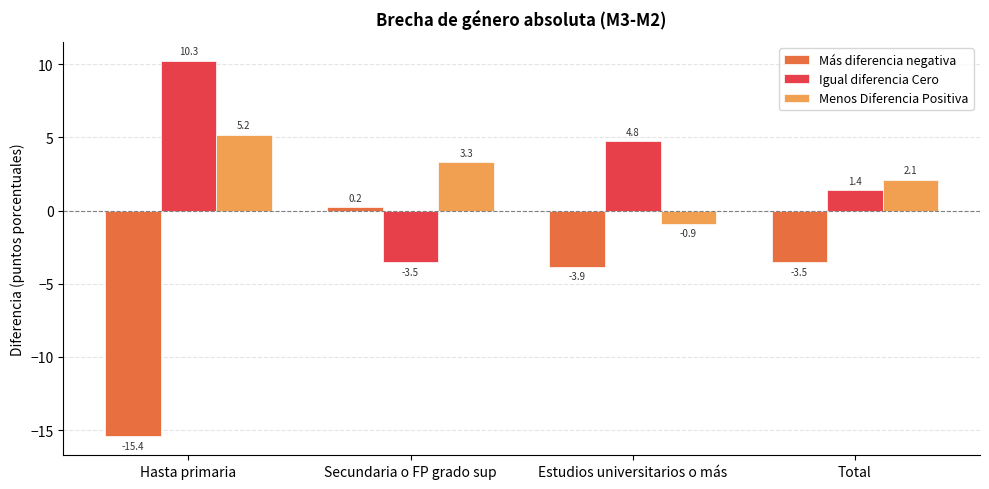

How many positive values does the Más diferencia negativa series have?

1